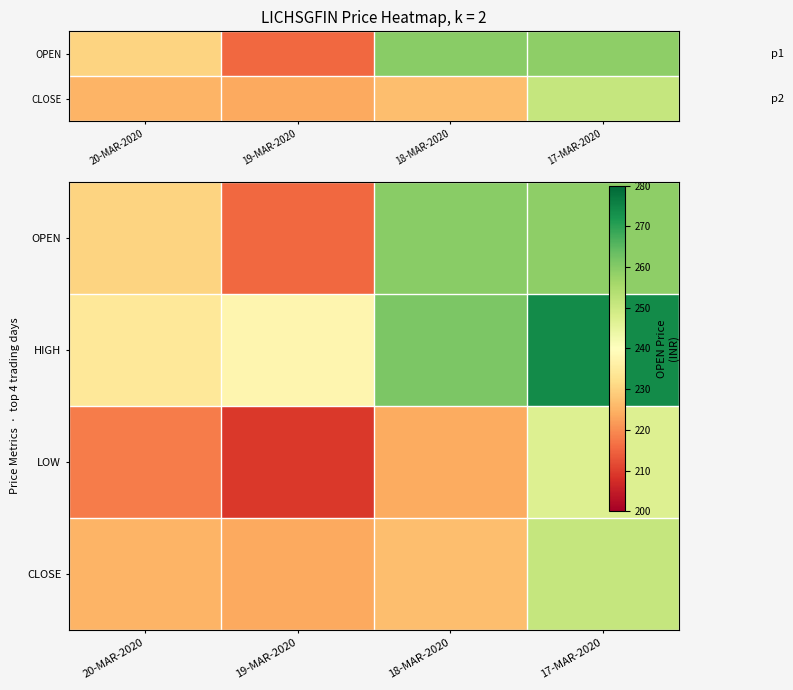

How many values in the LOW series exceed 224?

2